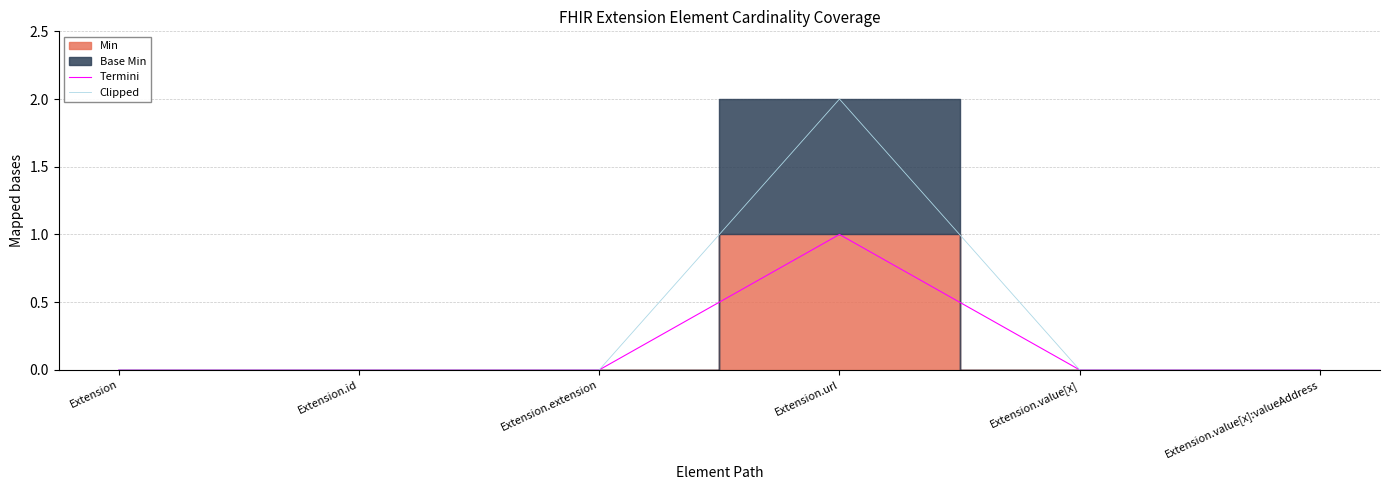

Which series has the largest total across all categories?

Clipped